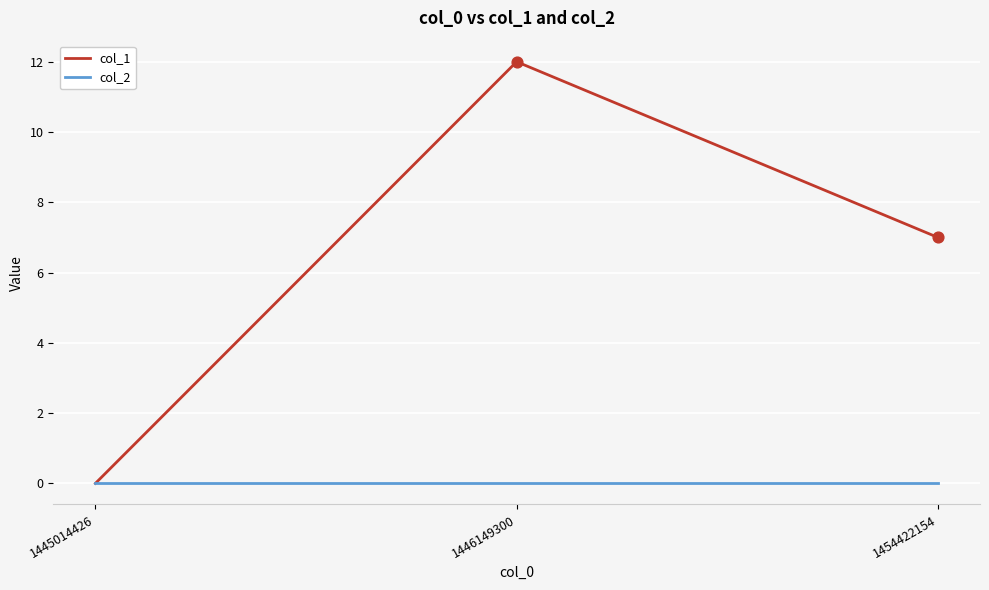

What is the spread (max minus min) of values at 1446149300?

12